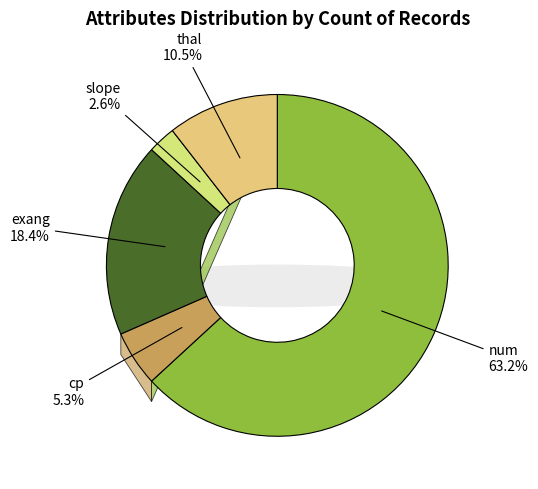

What is the largest slice in the pie chart?

num